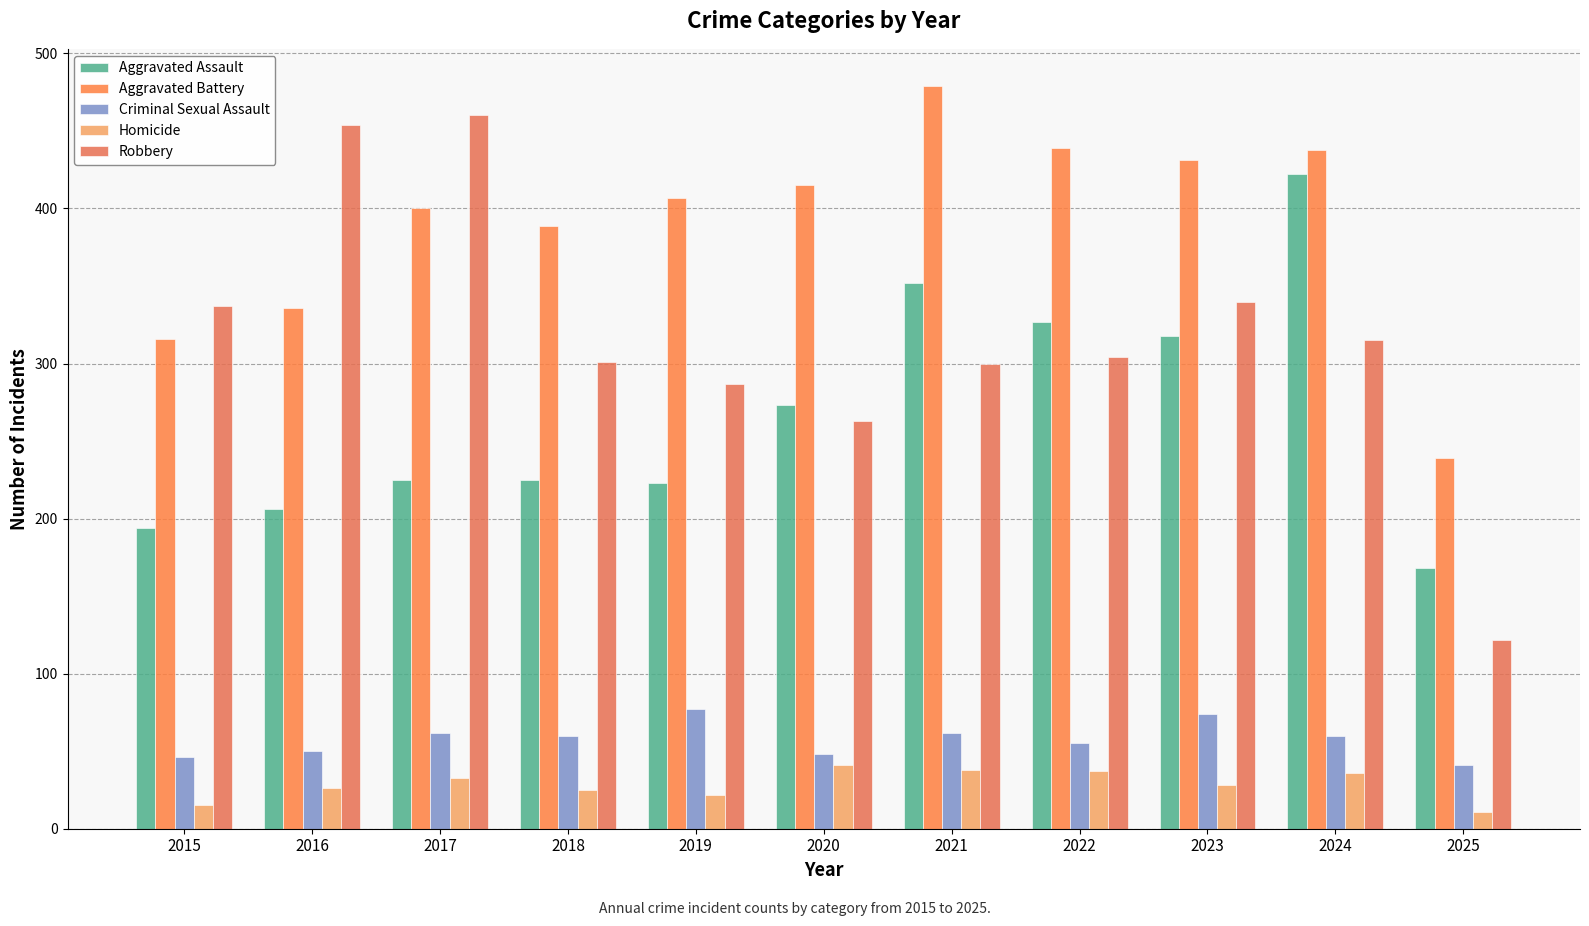

How many bars are there in each group?

5